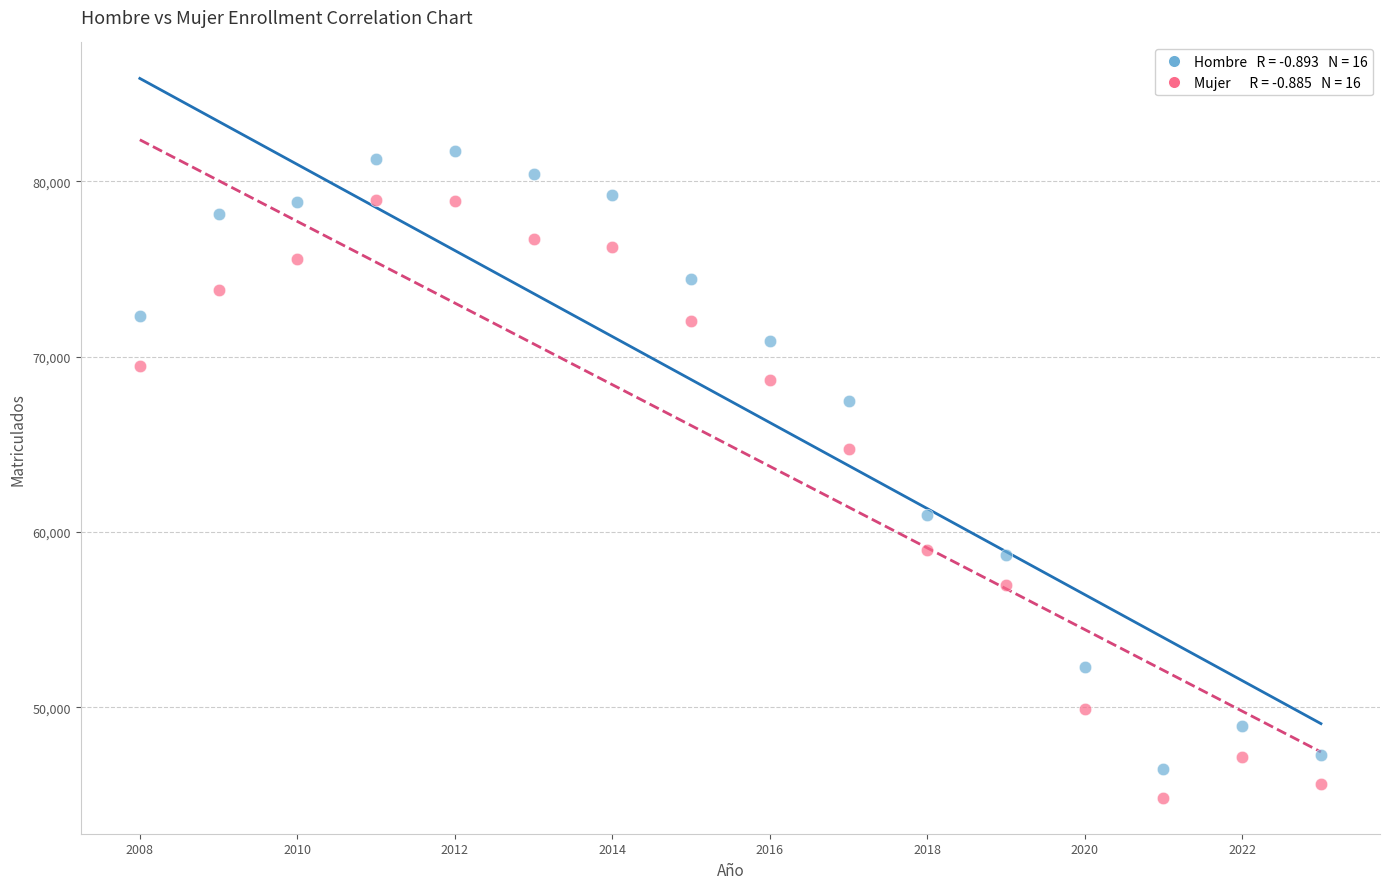

Across all data points, what is the range of X values (max minus min)?

15